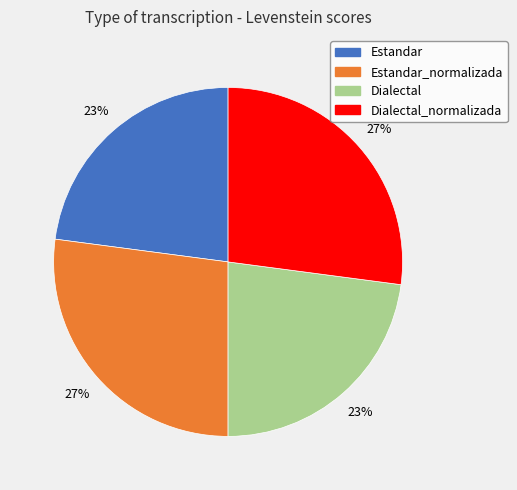

Does any single category account for the majority?

No